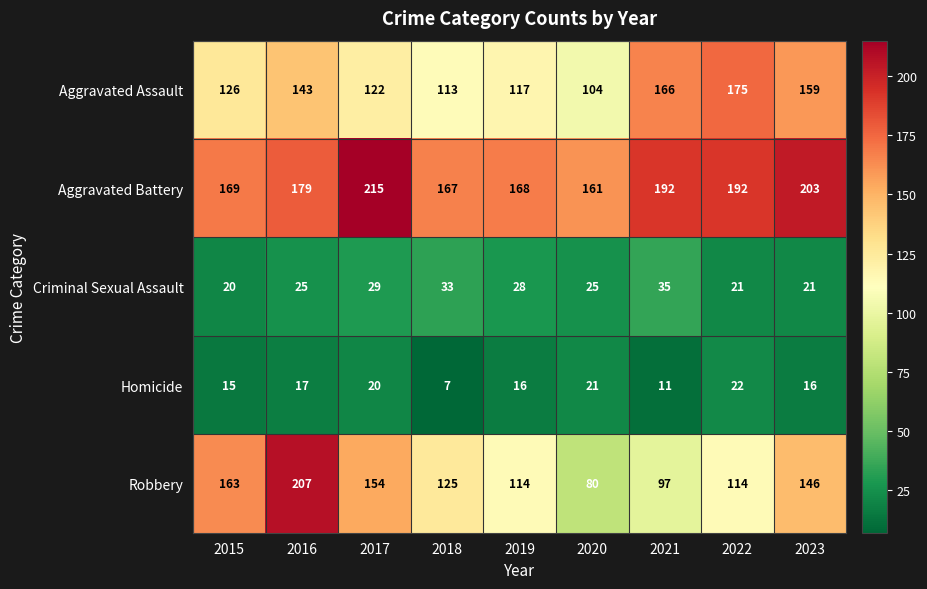

Which series changed the most between 2017 and 2022?

Aggravated Assault